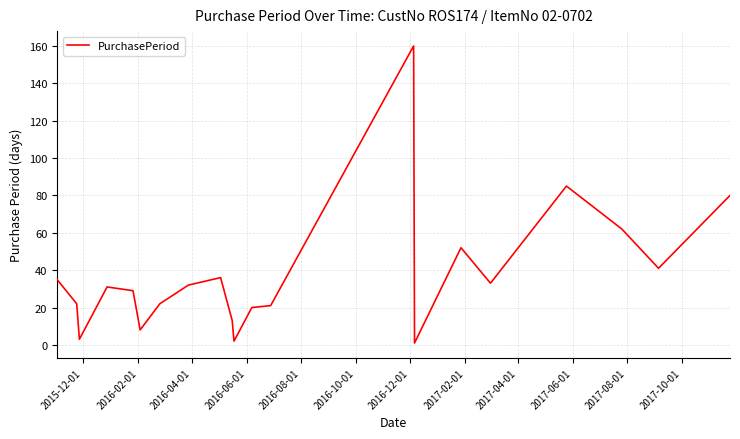

What is the difference between the maximum and minimum values?

159